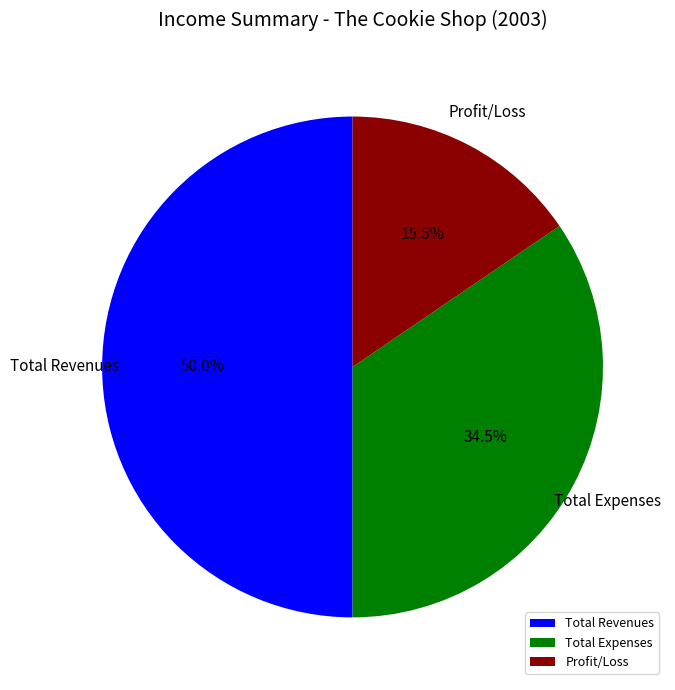

Approximately how many times larger is the value at Total Expenses compared to Profit/Loss?

2.2